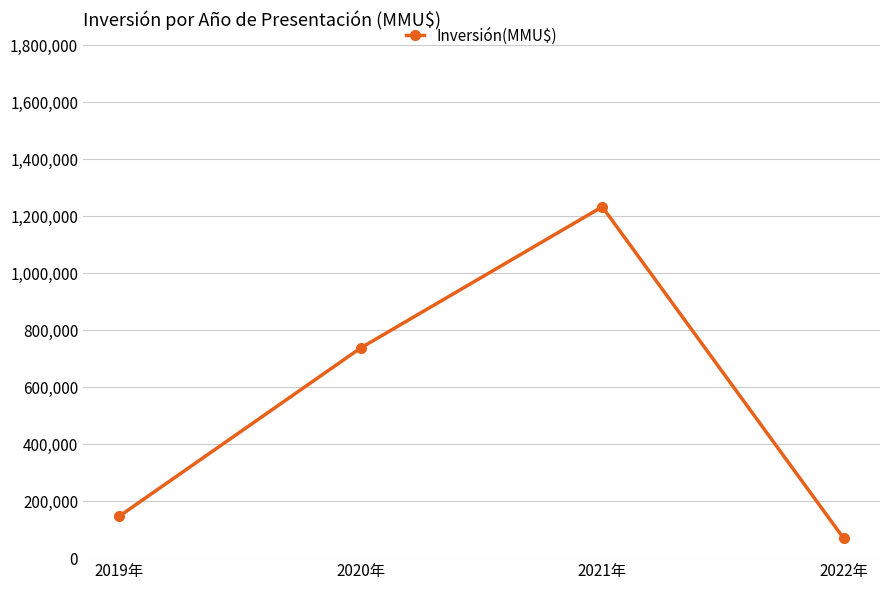

The value at 2019年 is 253487. True or false?

False